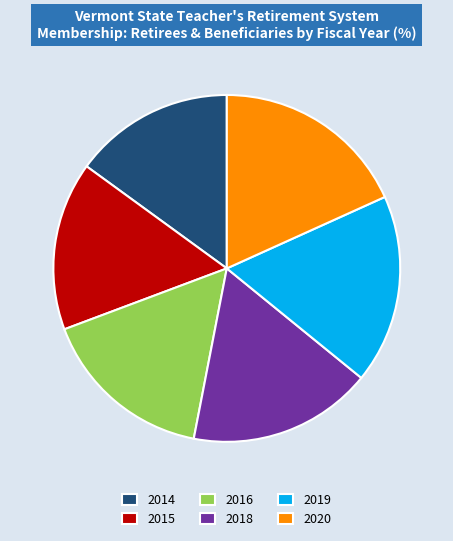

Which has a higher value, 2019 or 2016?

2019